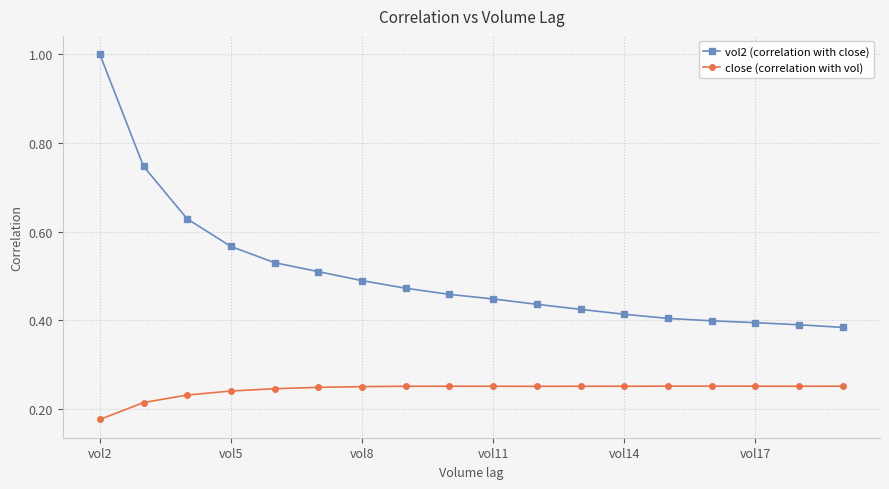

At how many categories does at least one series exceed 0?

18